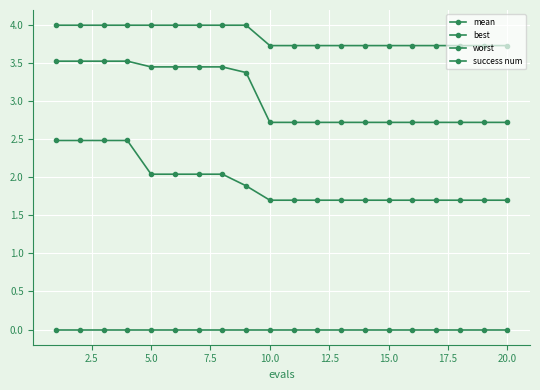

Does the chart display data point markers on the line(s)?

Yes